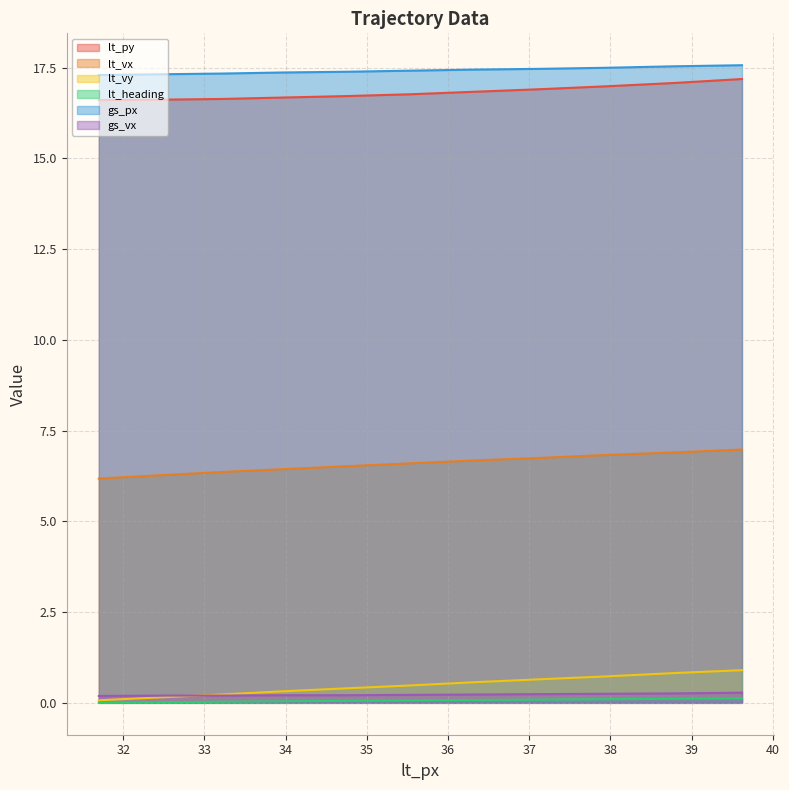

Rank the categories by lt_vy value from lowest to highest.

31.7, 32.45, 33.21, 33.98, 34.75, 35.54, 36.34, 37.14, 37.96, 38.78, 39.62